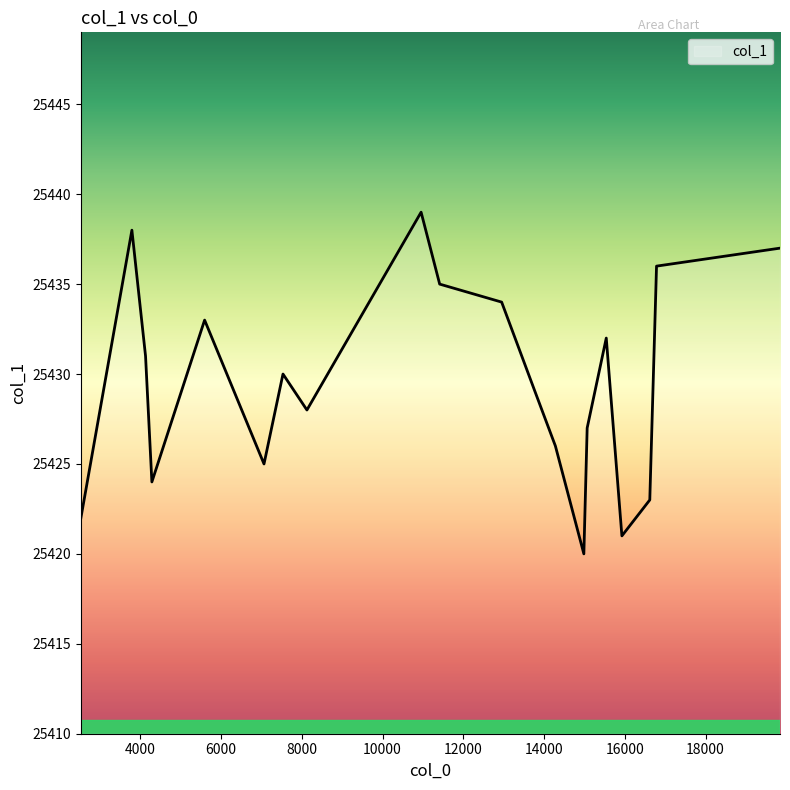

How many interior local peaks (higher than both neighbors) does the data have?

5